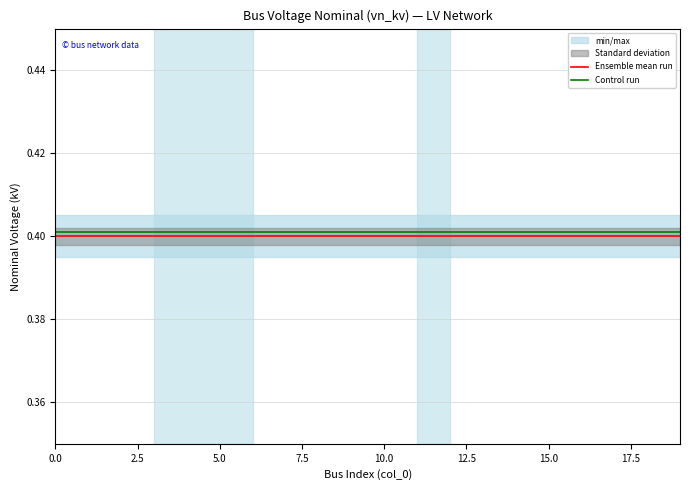

What position from the left is 17?

18